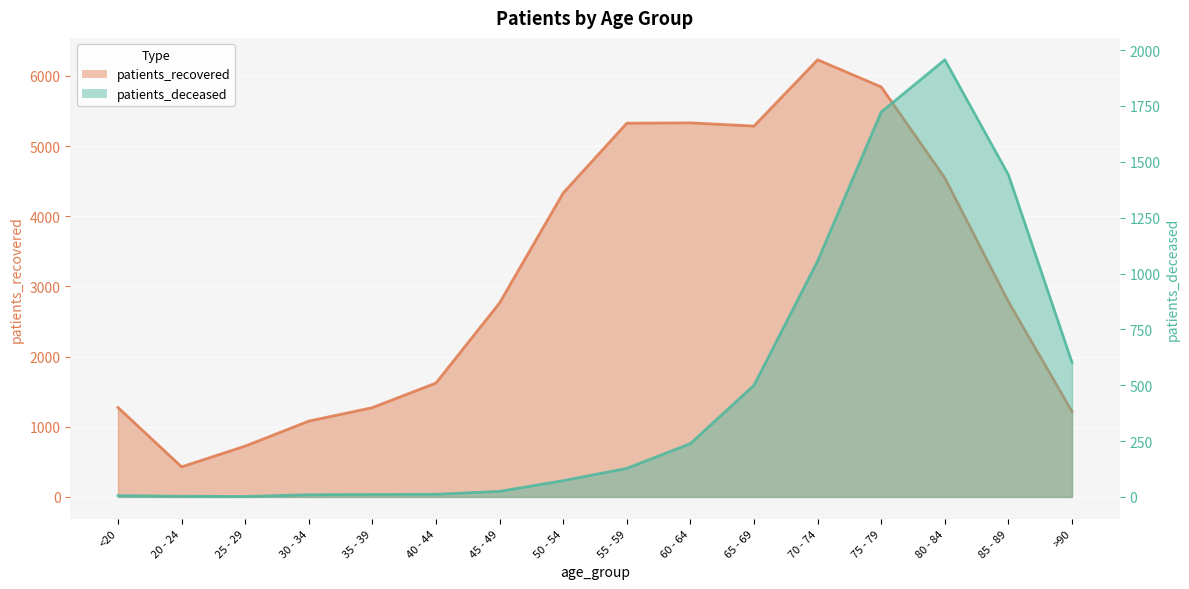

What is the difference between the highest and lowest values at 85 - 89?

1341